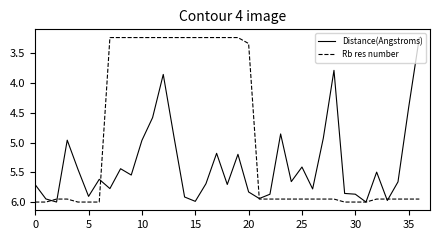

What is the maximum value shown in the chart?

6.0